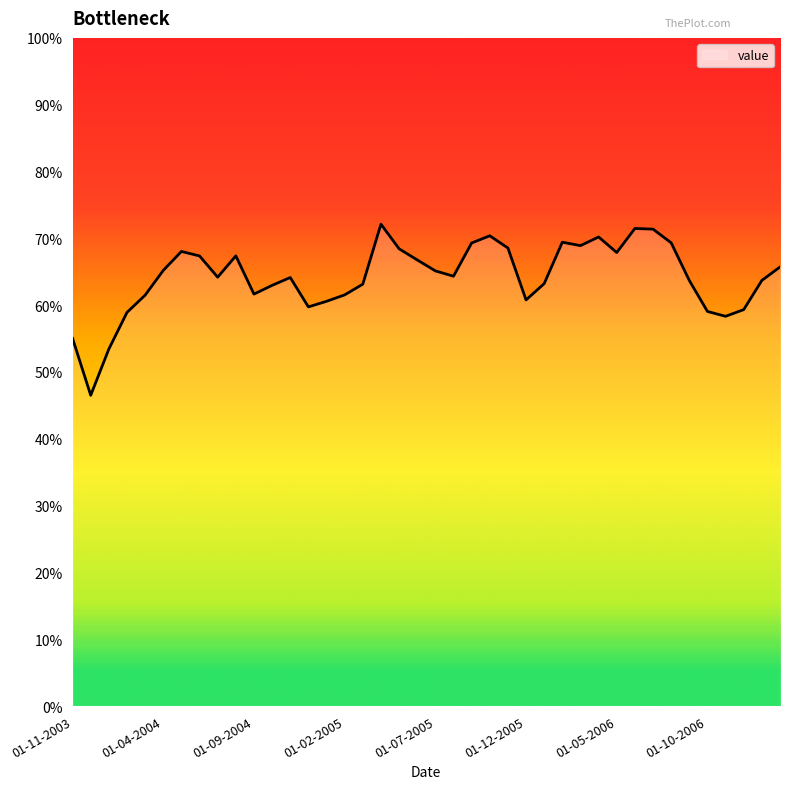

What is the greatest value displayed?

72.1